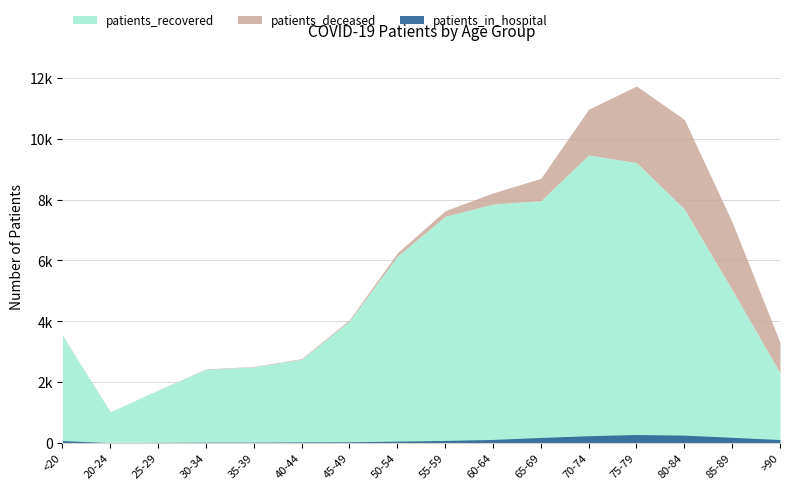

What is the average value of the patients_recovered series?

5067